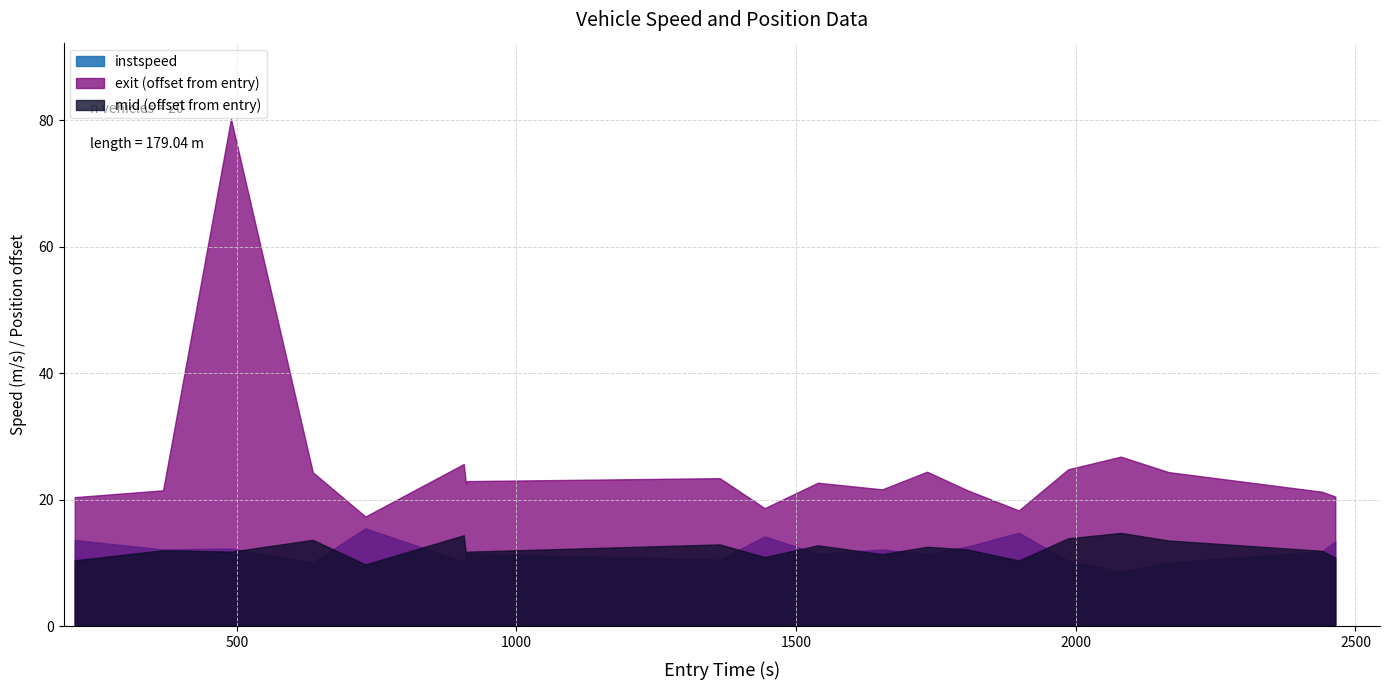

What position from the left is 185?

6